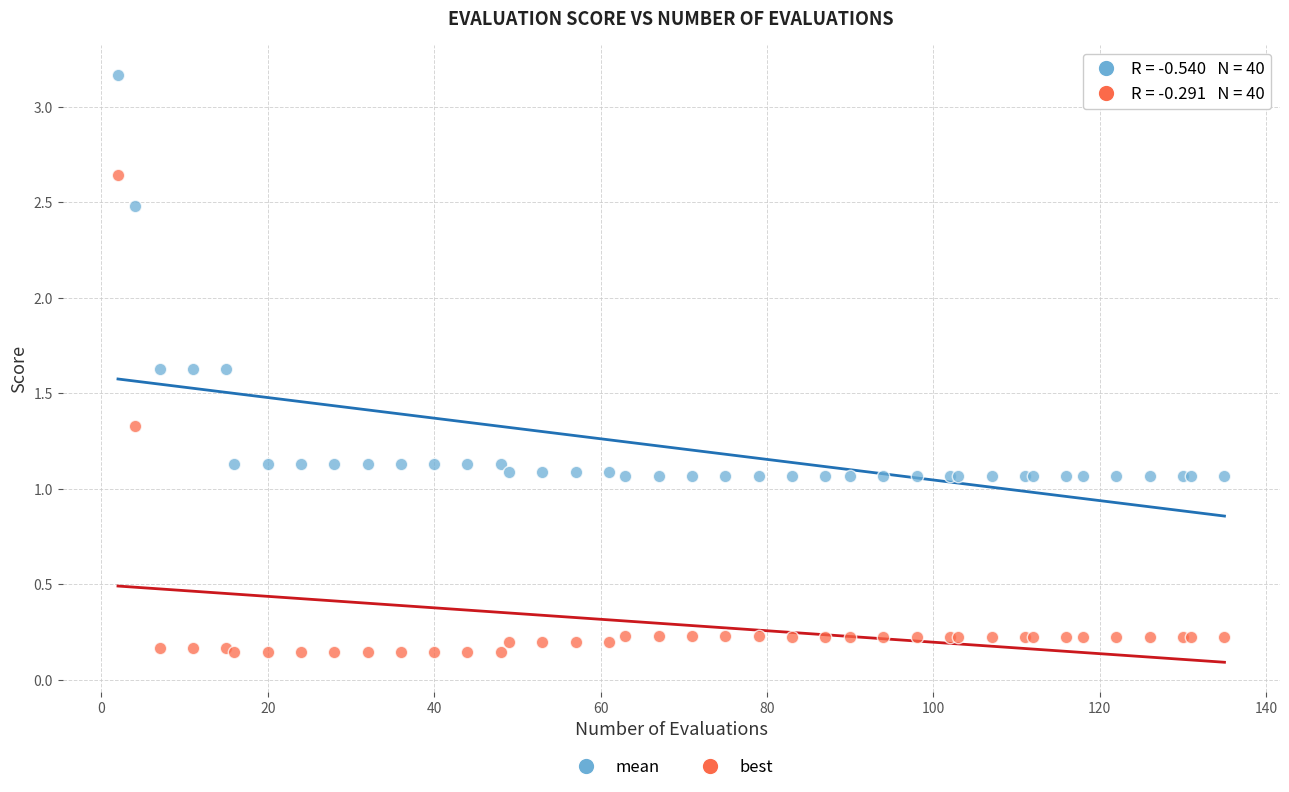

Which series contains the lowest Y value?

best